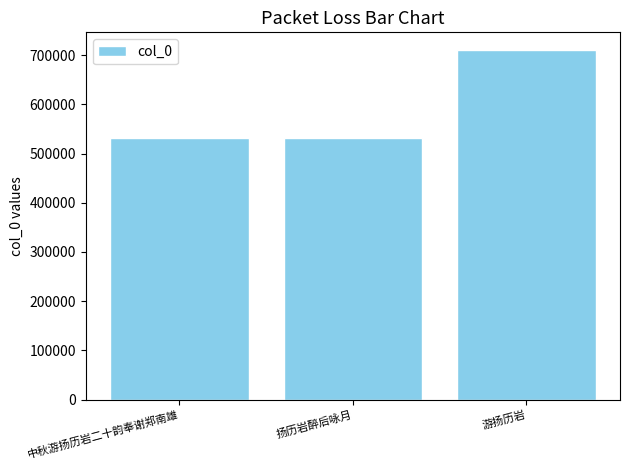

What is the sum of all values?

1774758